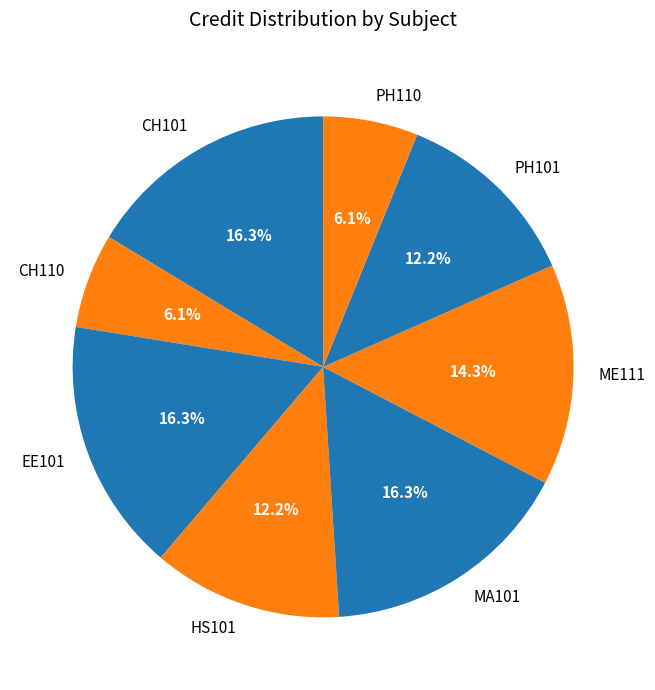

Do ME111 and EE101 together represent more than half of the pie?

No